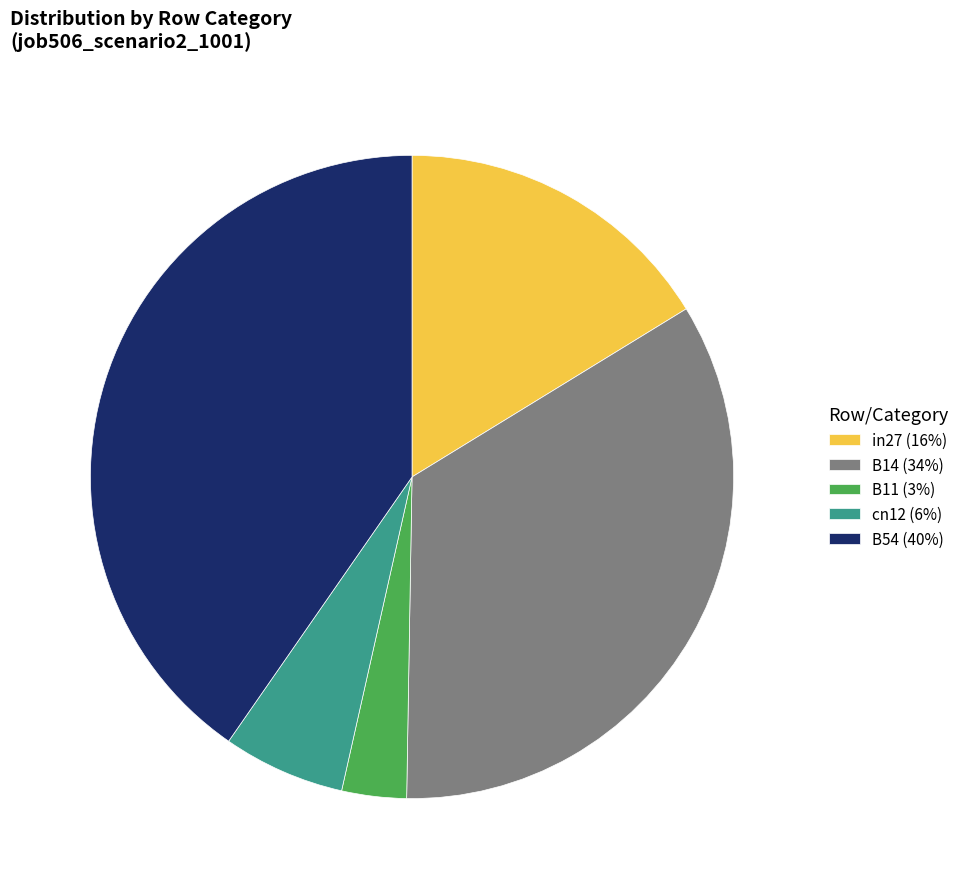

Is the sum of B11 (3%) and B14 (34%) greater than half?

No